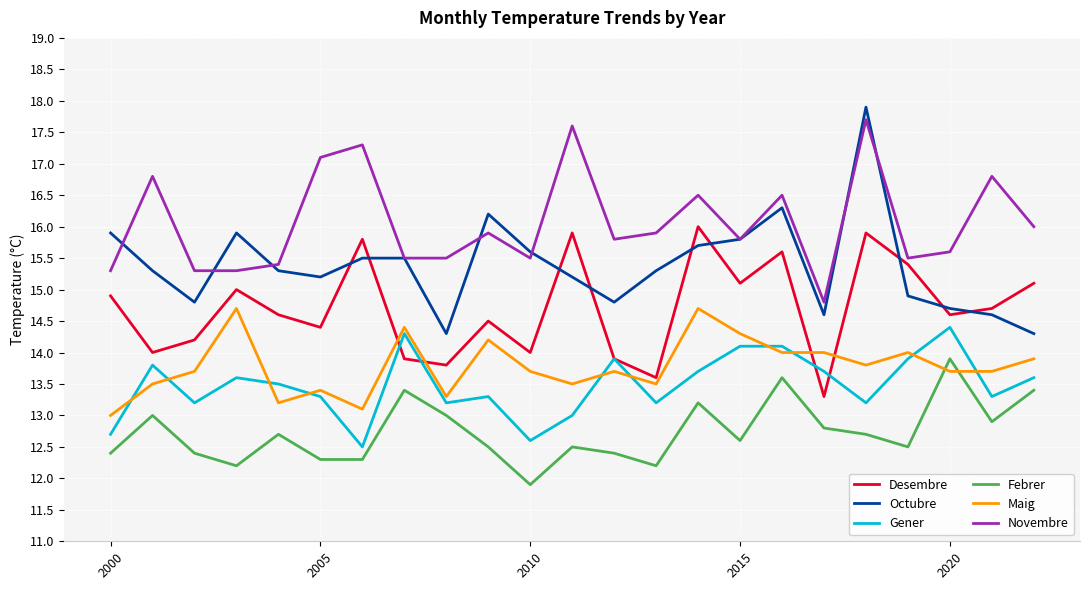

What is the difference between the maximum and minimum values in the Gener series?

1.9